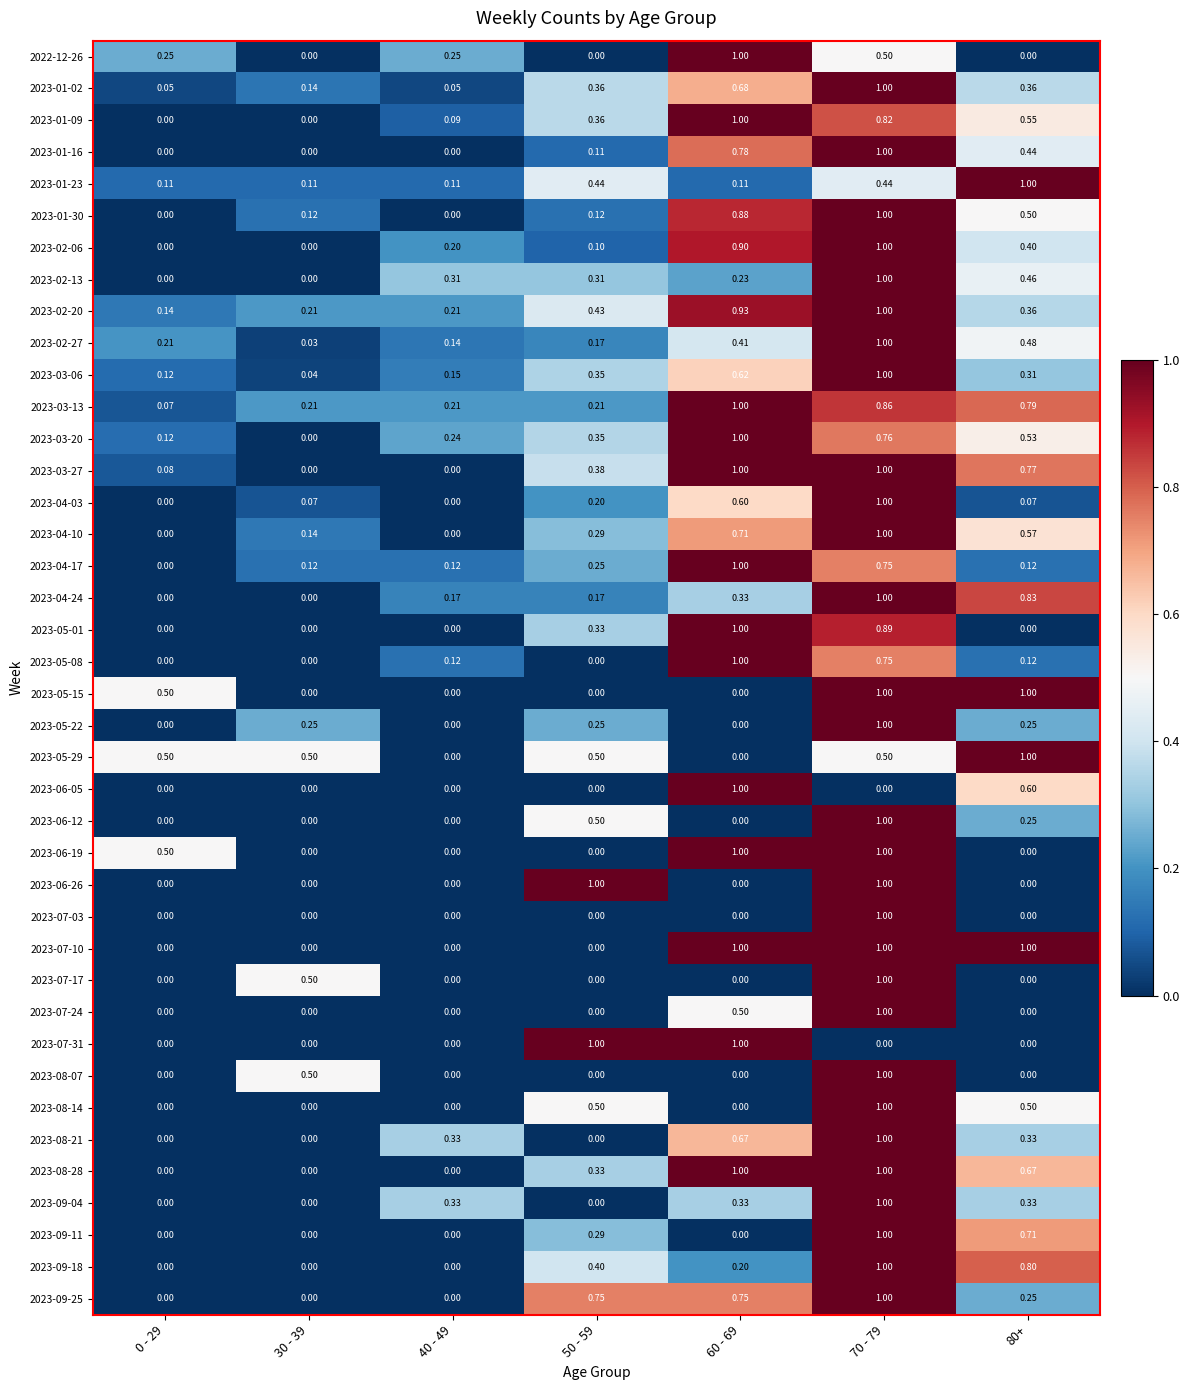

Is the value of 2023-03-13 at 50 - 59 greater than the value of 2023-03-20 at 70 - 79?

No